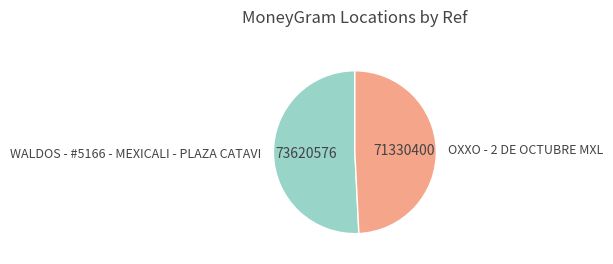

Which has a higher value, WALDOS - #5166 - MEXICALI - PLAZA CATAVI or OXXO - 2 DE OCTUBRE MXL?

WALDOS - #5166 - MEXICALI - PLAZA CATAVI